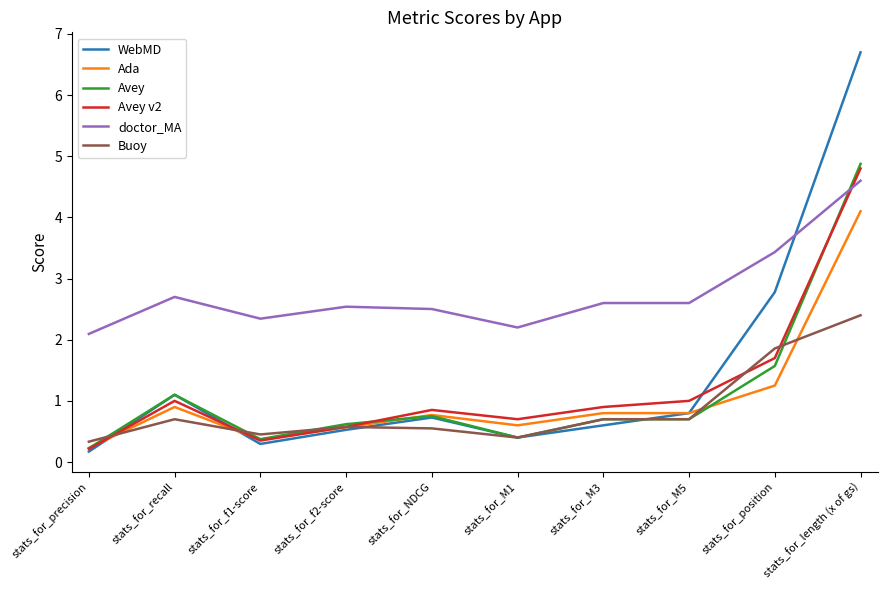

What value does the Avey series have at stats_for_M3?

0.7